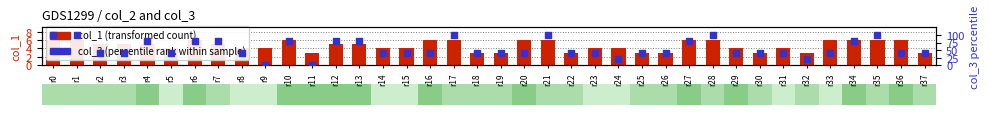

What is the total value across all series at r2?

45